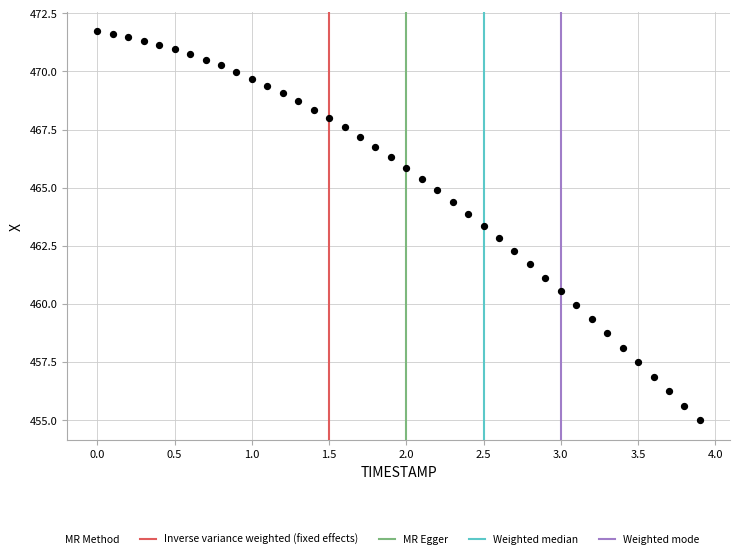

What is the range of Y values (max minus min)?

16.8